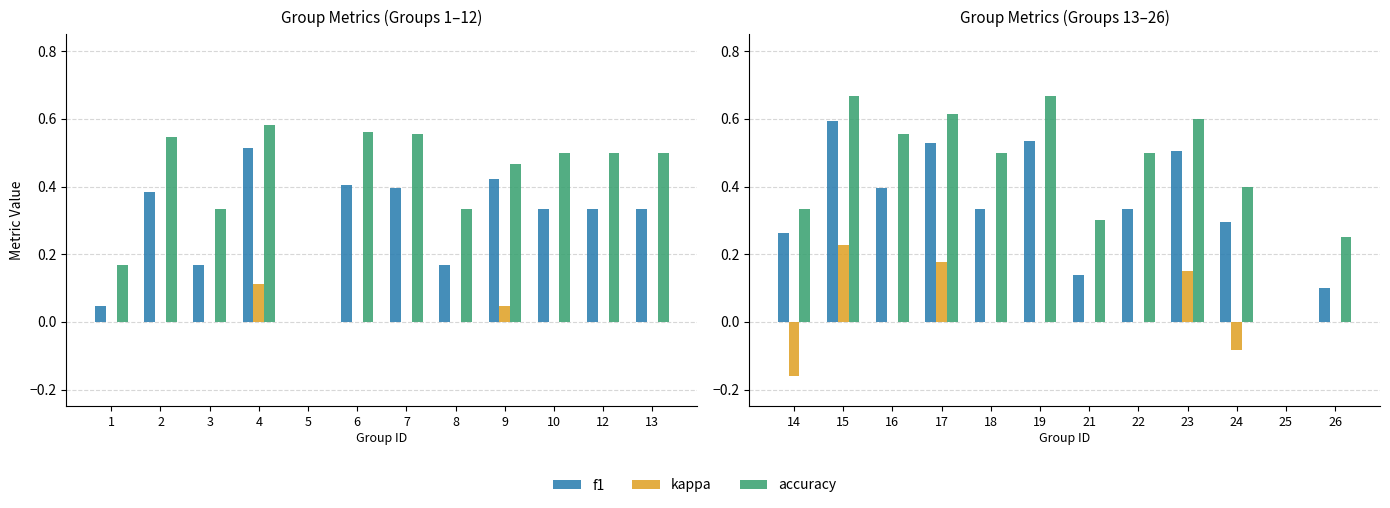

Which series has the widest spread of values?

accuracy